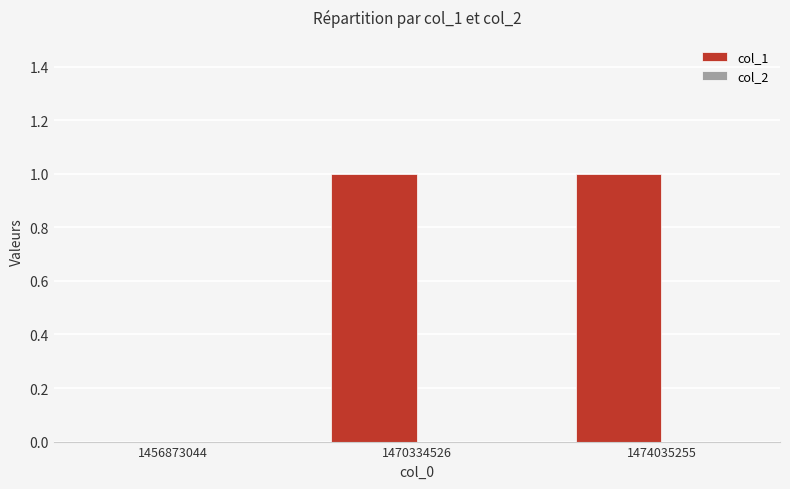

Is it true that the value at 1456873044 is 0?

True